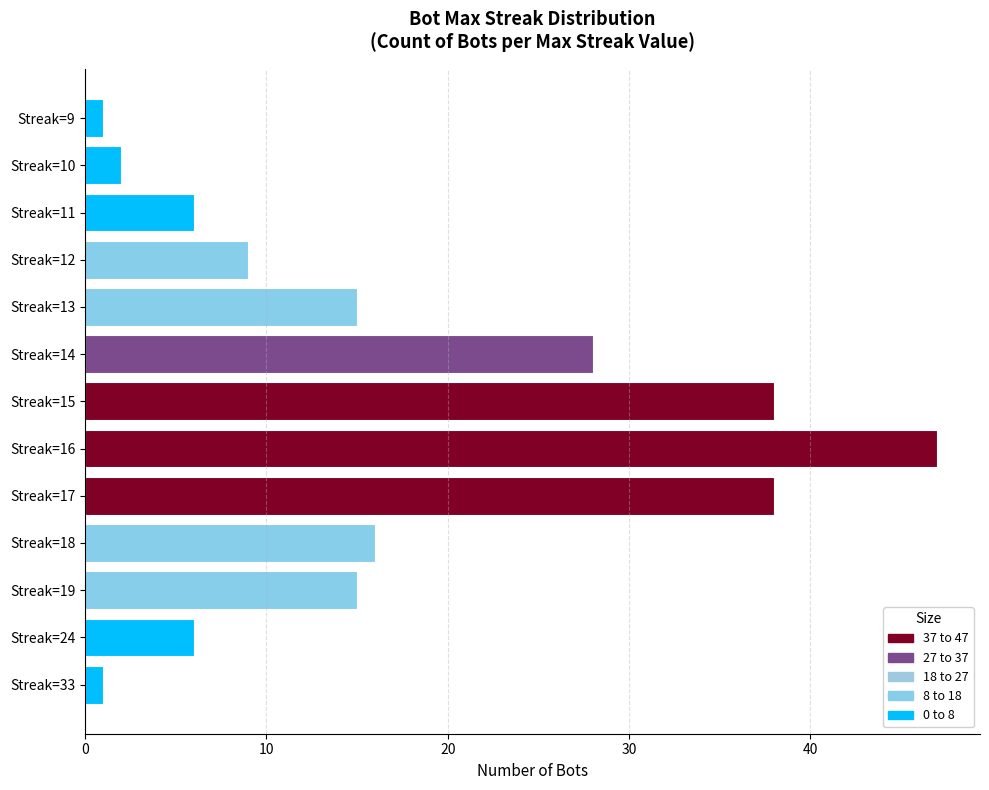

Reading top to bottom, extract all data points from this chart.

Streak=9=1	Streak=10=2	Streak=11=6	Streak=12=9	Streak=13=15	Streak=14=28	Streak=15=38	Streak=16=47	Streak=17=38	Streak=18=16	Streak=19=15	Streak=24=6	Streak=33=1